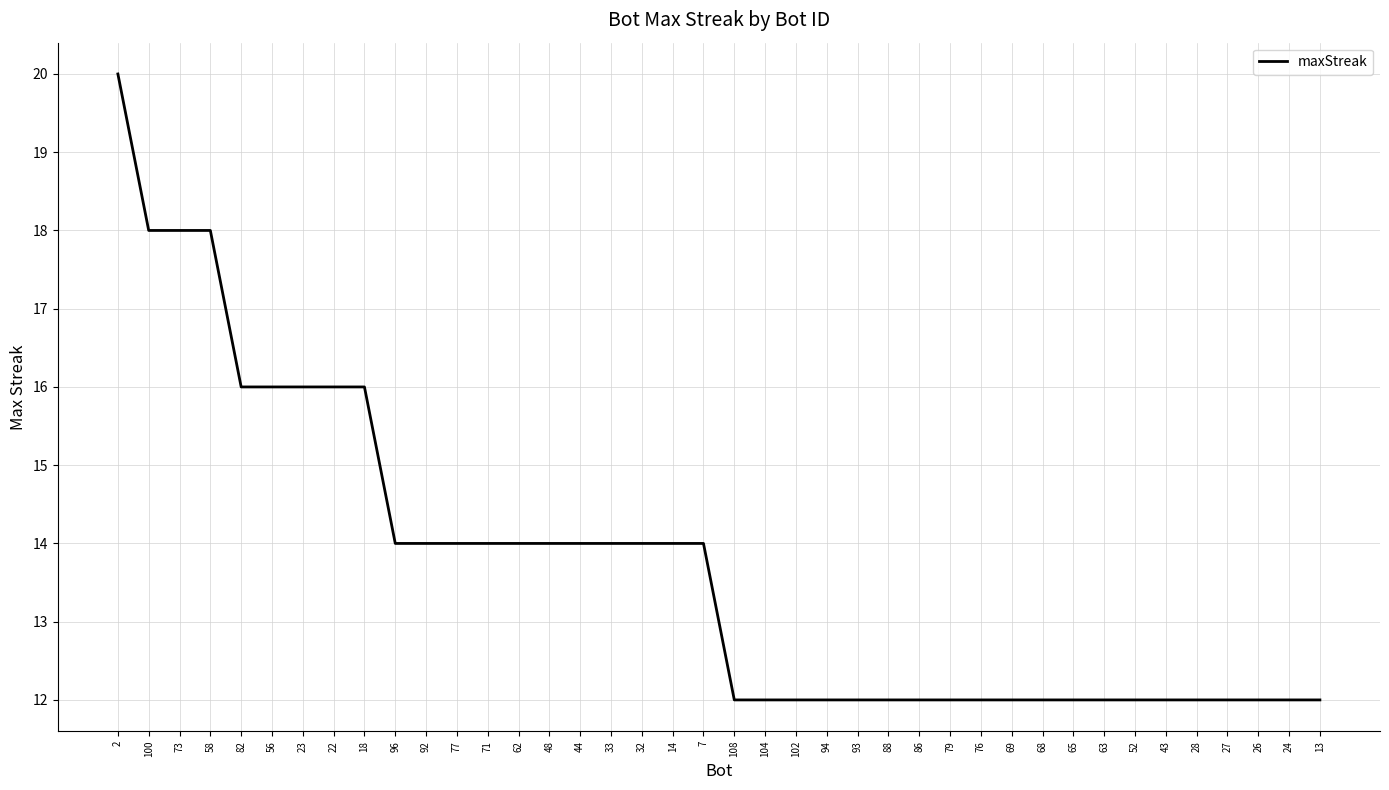

What position from the right is 94?

17